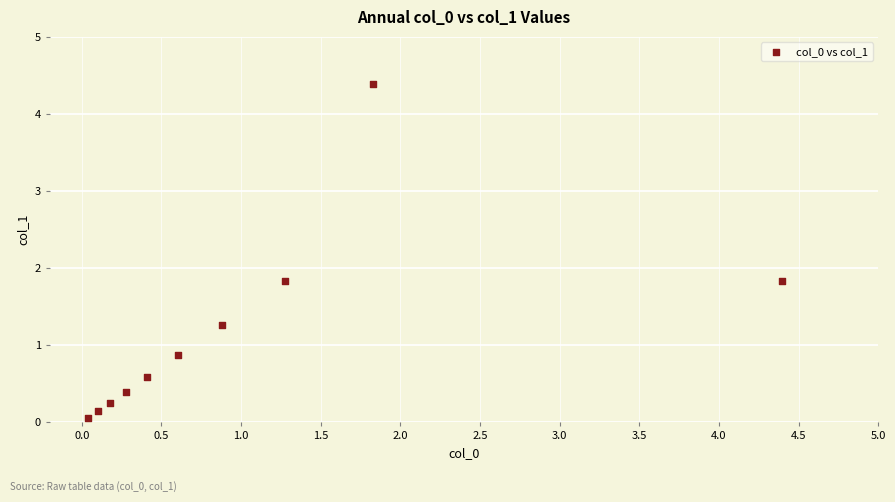

What is the range of X values (max minus min)?

4.4